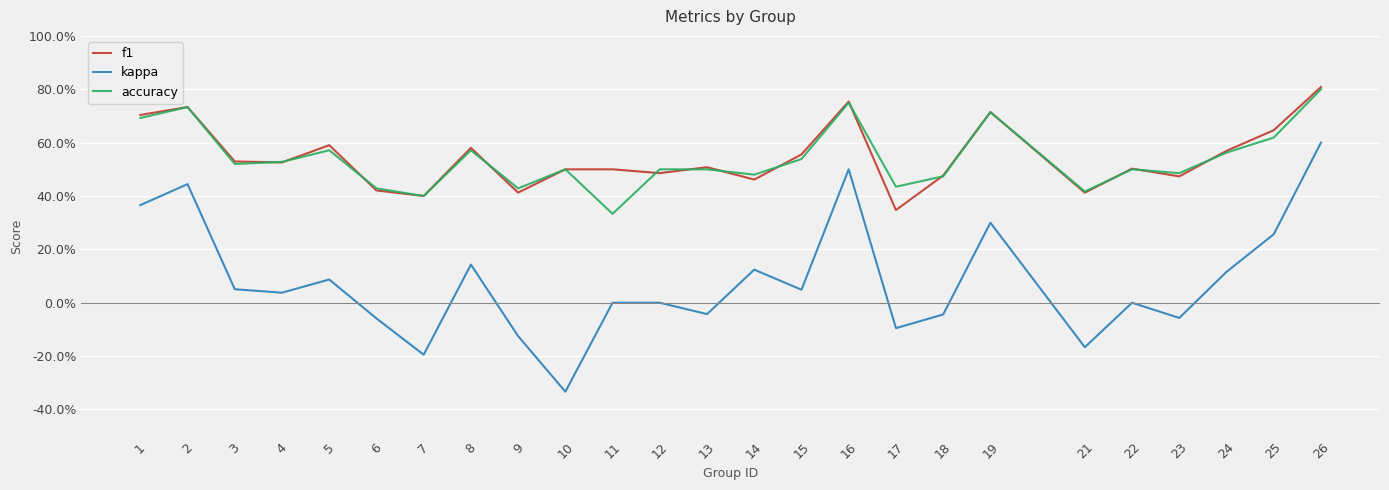

What is the minimum value for f1?

0.3